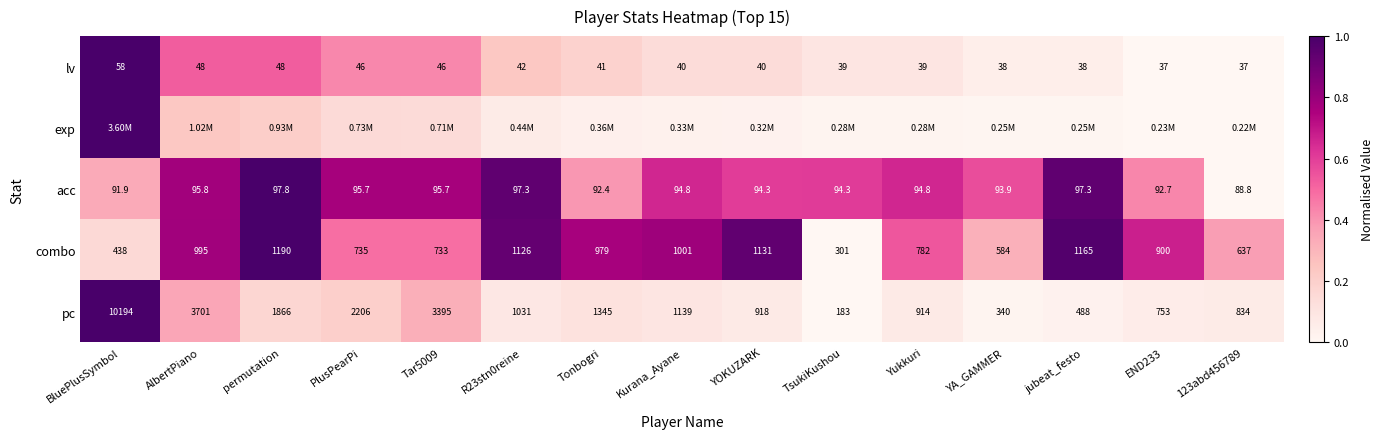

Which category has the highest value in the combo series?

permutation